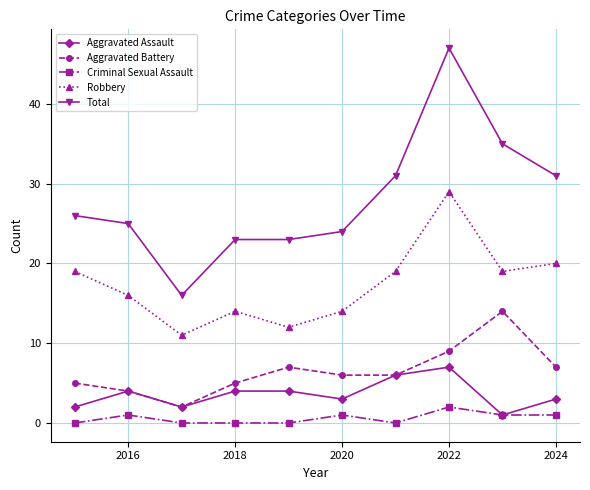

Count the number of categories in the chart.

10